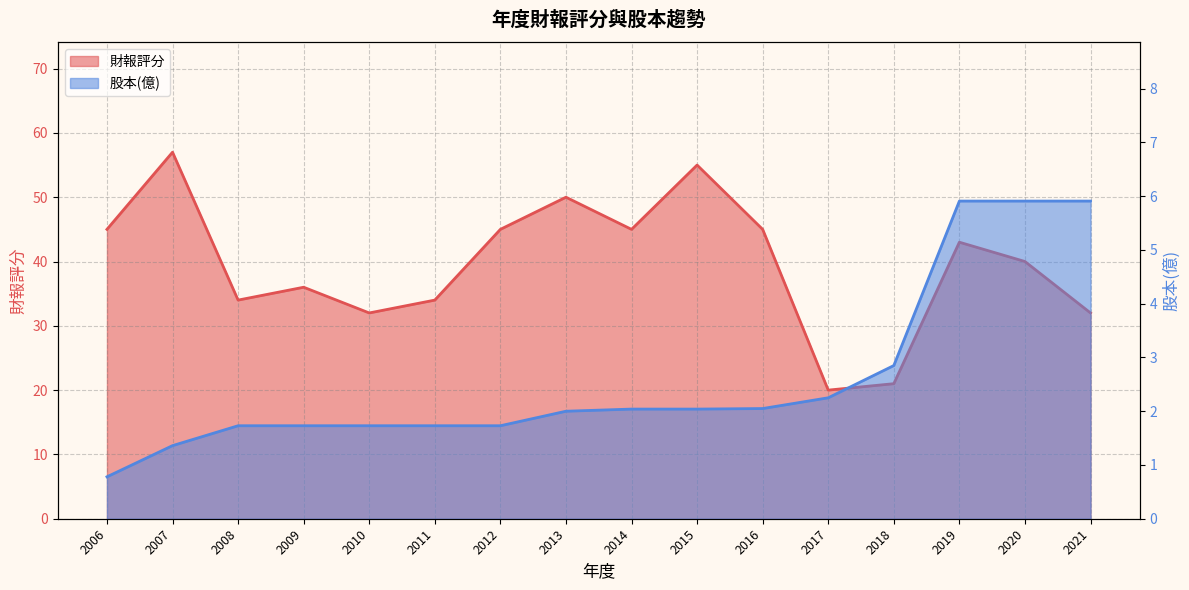

What is the difference between the maximum and minimum values in the 財報評分 series?

37.0